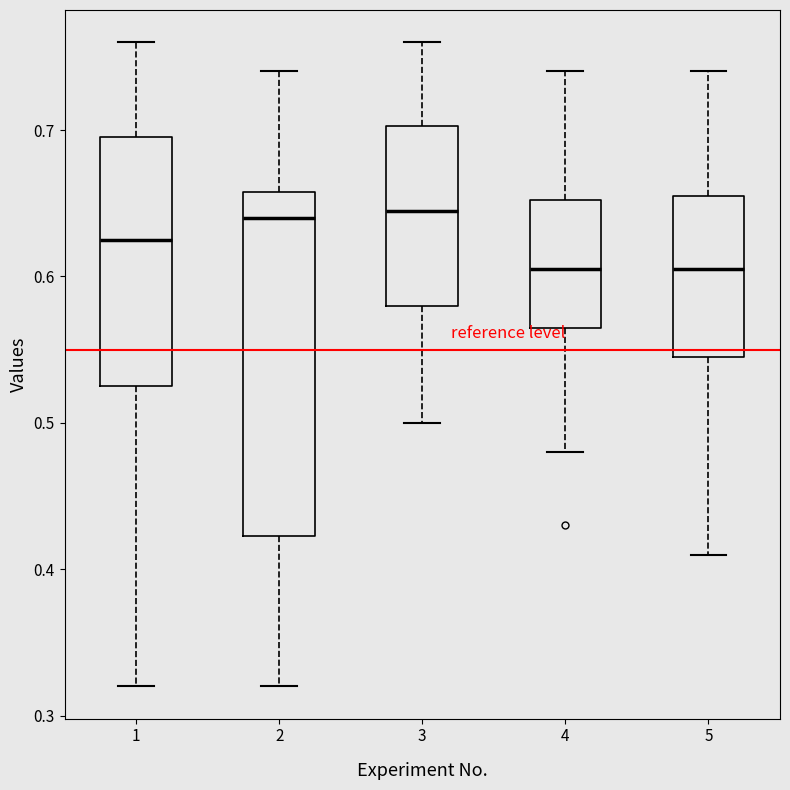

Reading left to right, read every box against the y-axis: the position of its median line, the range the box covers, and the ends of its whiskers. The values are not printed on the chart, so give them approximately, as read against the axis.

1: median 0.63, box 0.52 to 0.69, whiskers 0.32 to 0.76
2: median 0.64, box 0.42 to 0.66, whiskers 0.32 to 0.74
3: median 0.64, box 0.58 to 0.70, whiskers 0.50 to 0.76
4: median 0.61, box 0.56 to 0.65, whiskers 0.48 to 0.74
5: median 0.61, box 0.54 to 0.66, whiskers 0.41 to 0.74